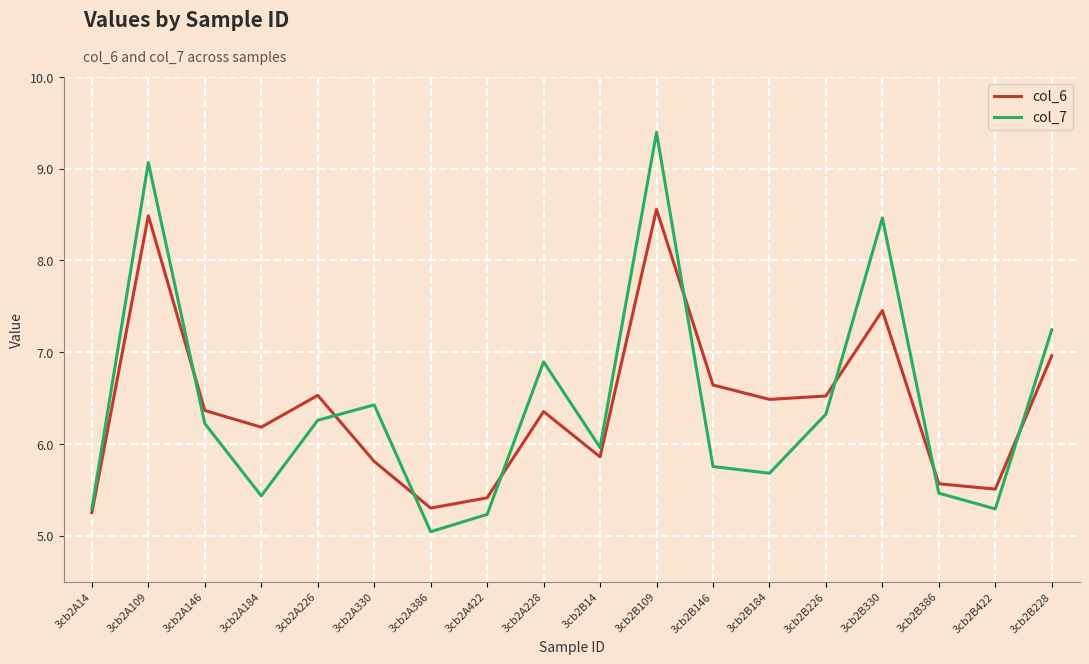

What position from the right is 3cb2A228?

10